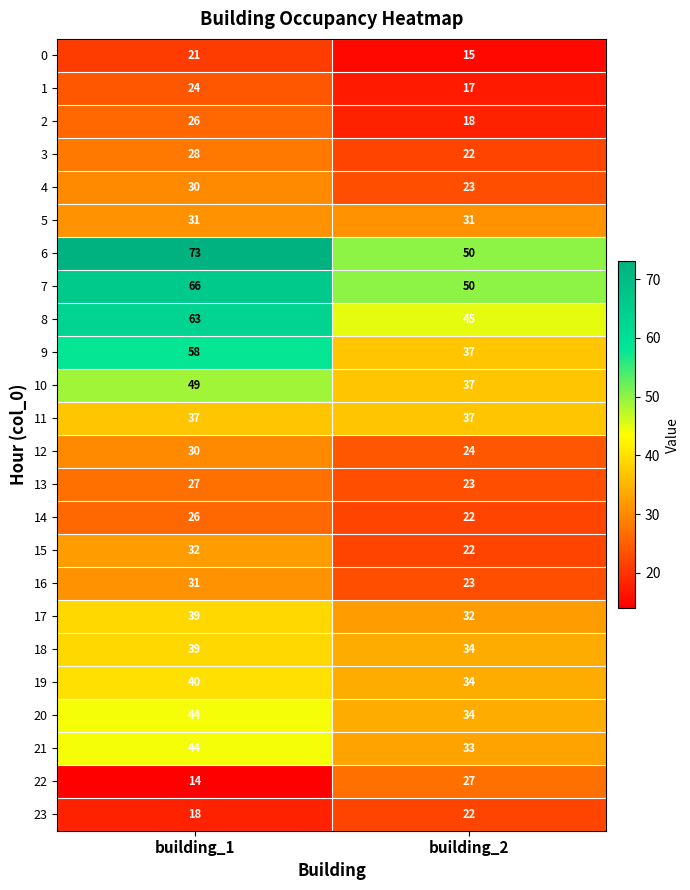

Which series has the largest range (max minus min)?

6